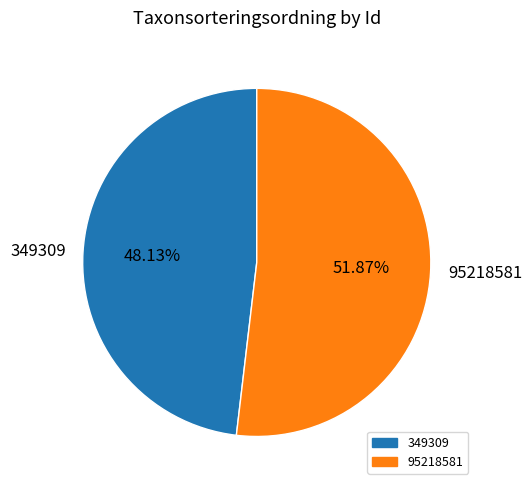

Is 95218581 the majority of the pie?

Yes